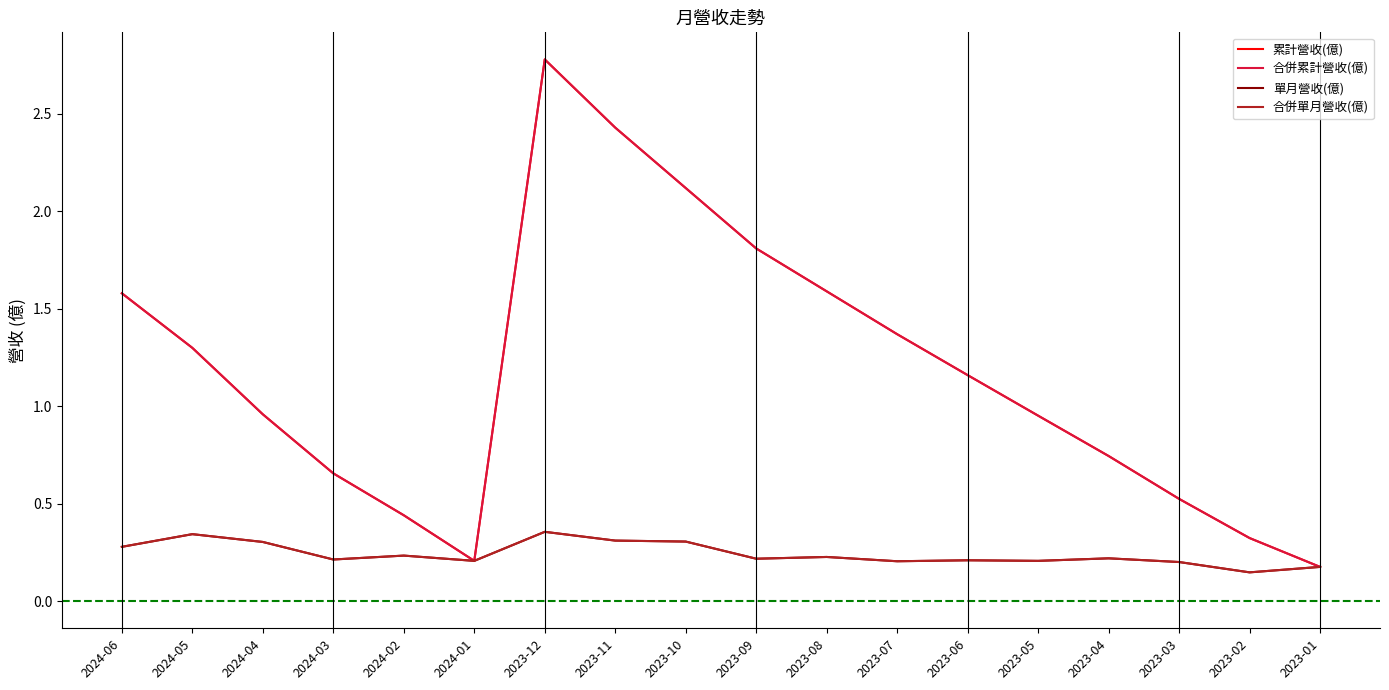

True or false: 累計營收(億) has a value of 0.6 at 2023-07.

False